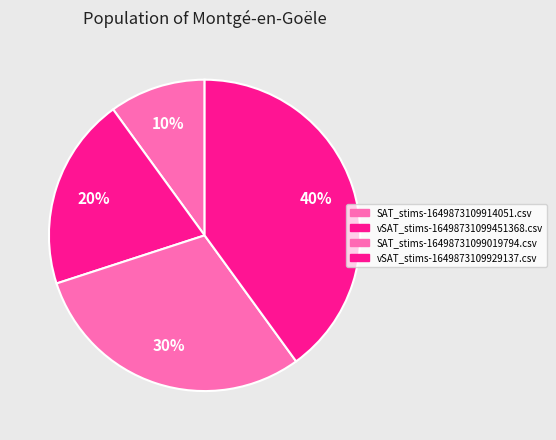

To the nearest percent, what is the average slice percentage?

25%